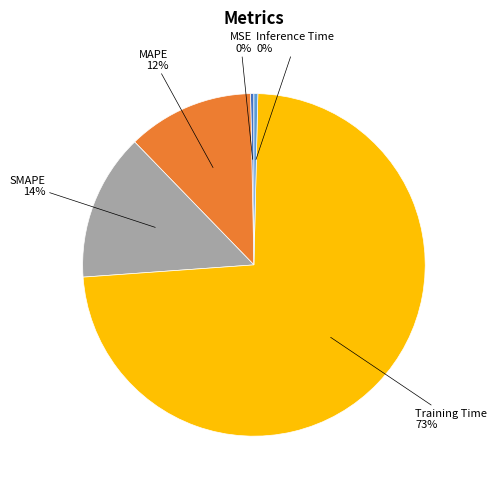

To the nearest percent, what is the average slice percentage?

20%